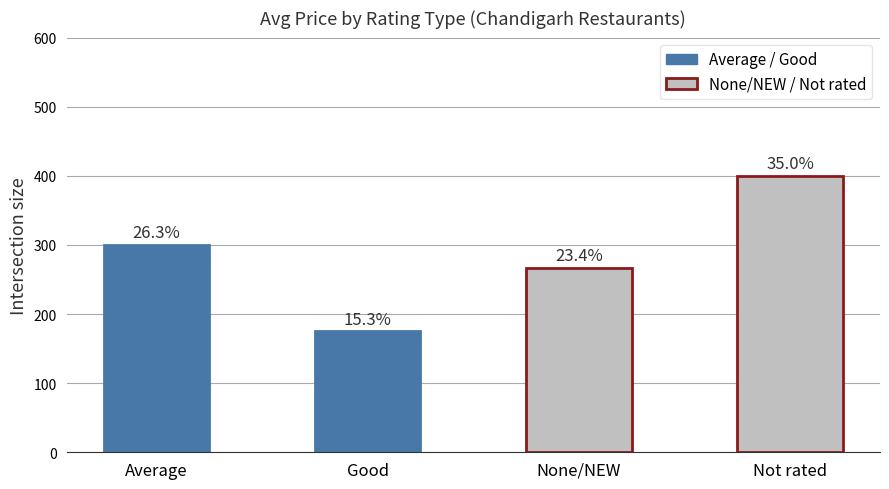

Rank the categories by value from highest to lowest.

Not rated, Average, None/NEW, Good